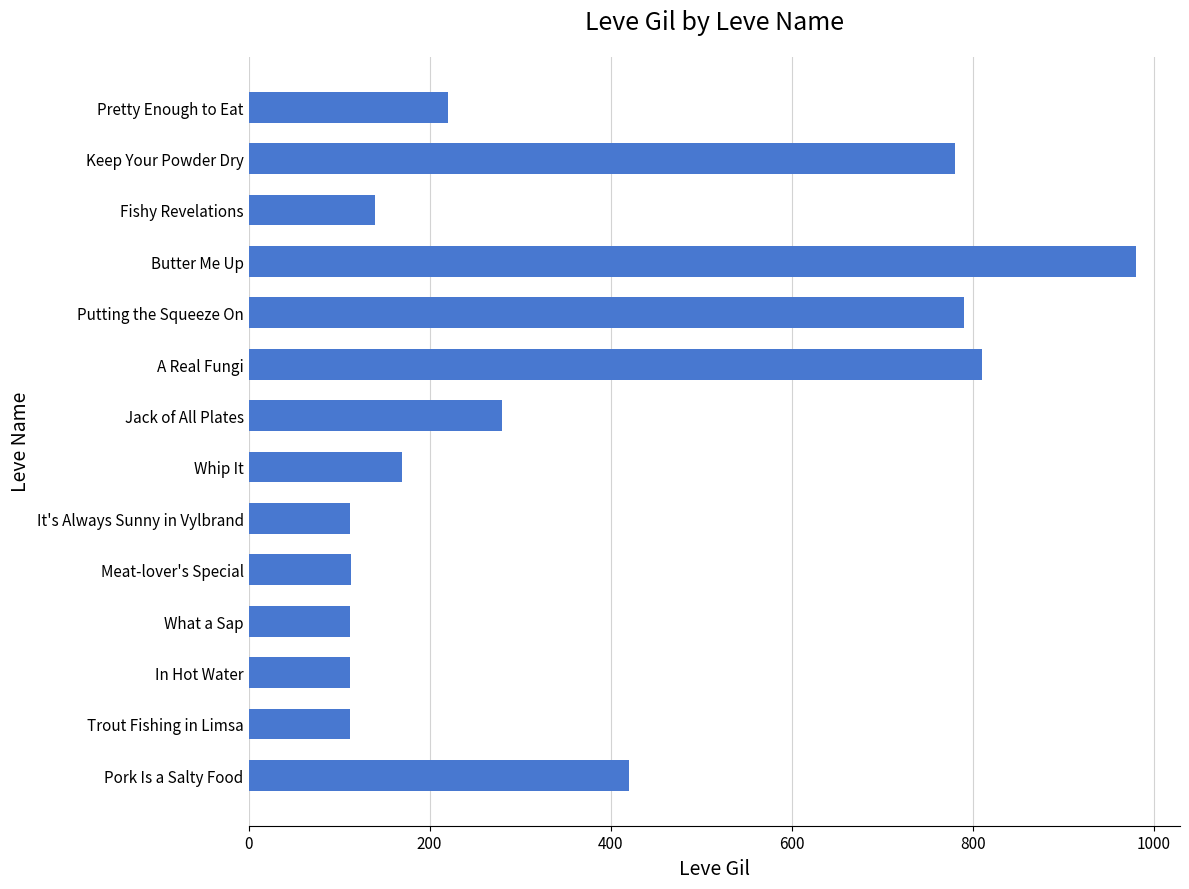

What is the greatest value displayed?

980